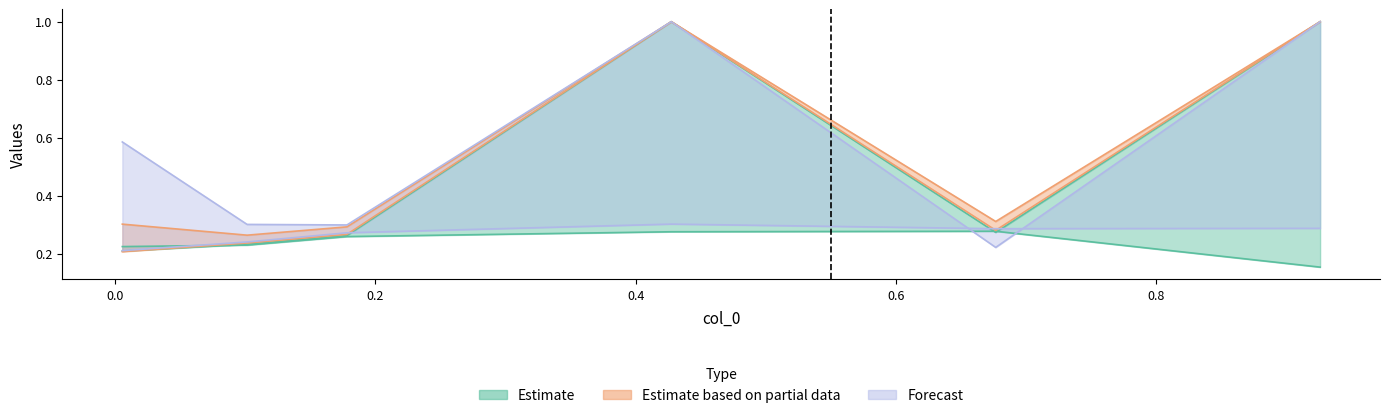

True or false: 5300 and 5100 intersect in this chart.

False